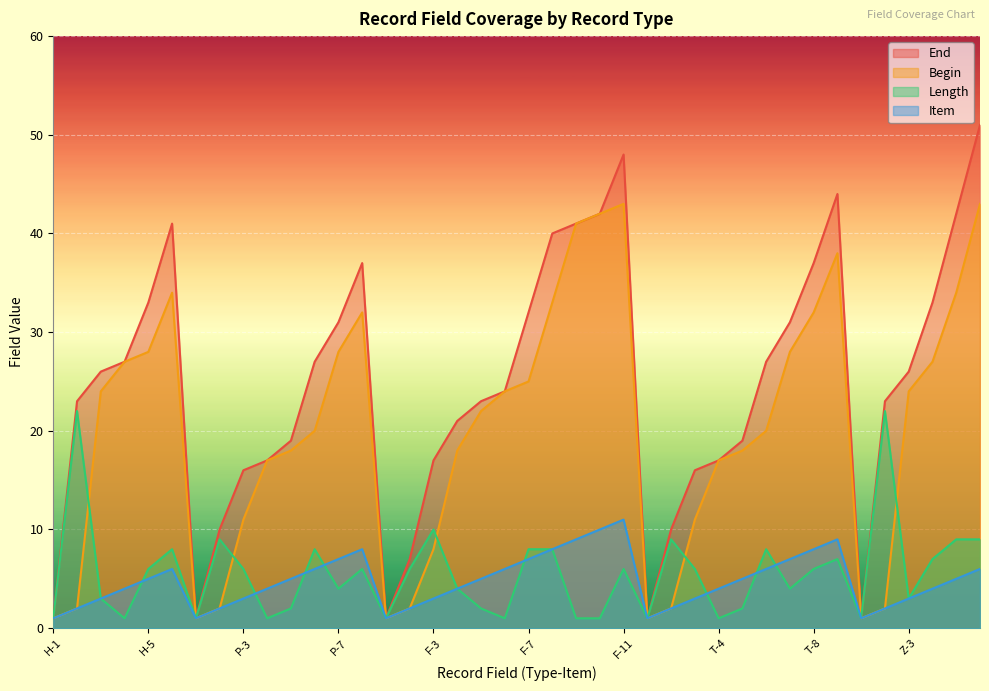

What is the maximum value shown in the chart?

51